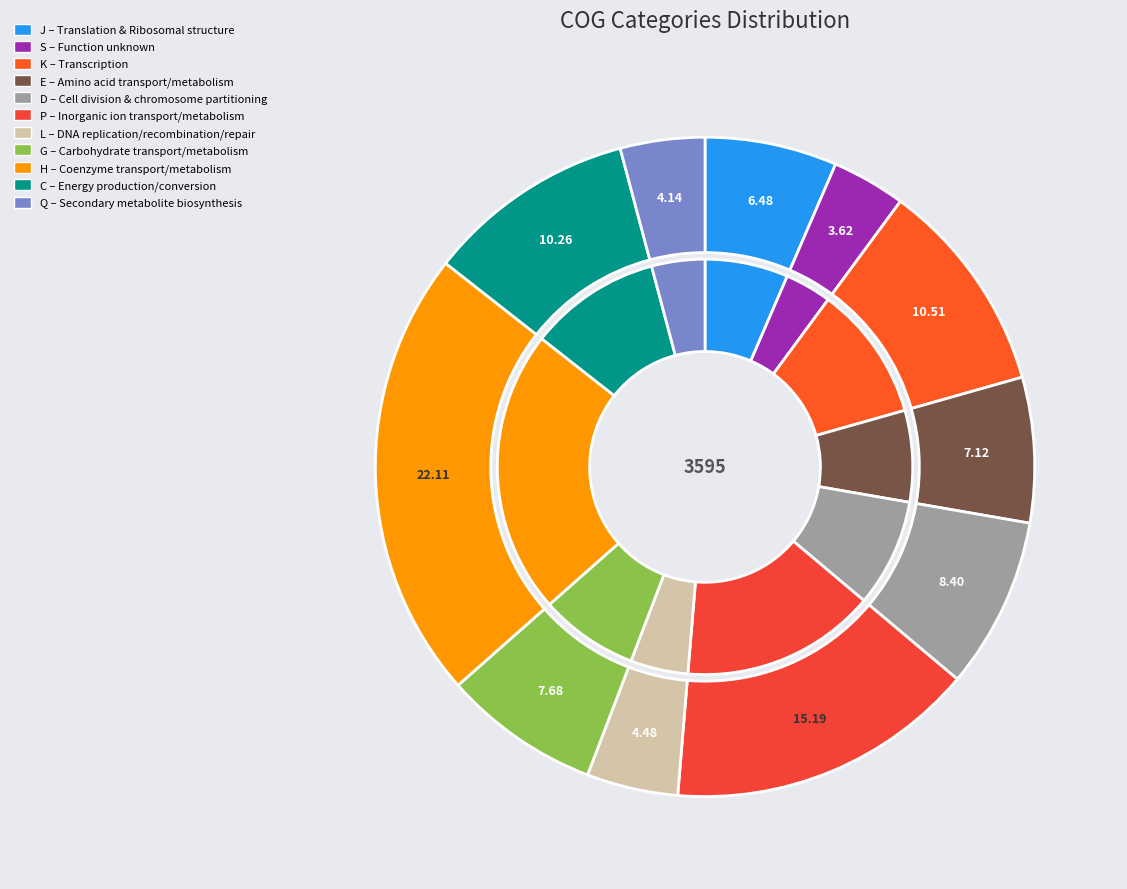

What is the change in value from G to Q?

-127